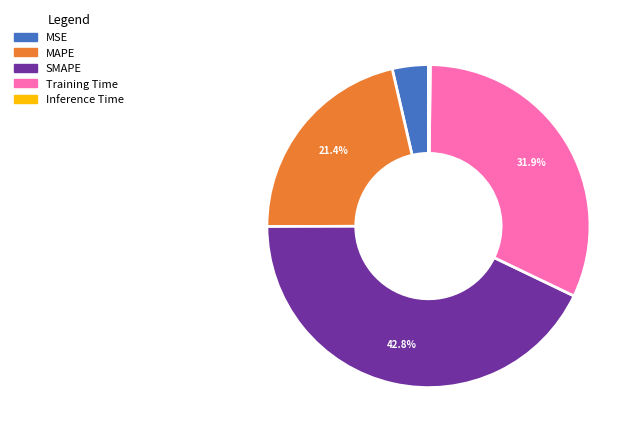

Which has a higher value, MSE or SMAPE?

SMAPE